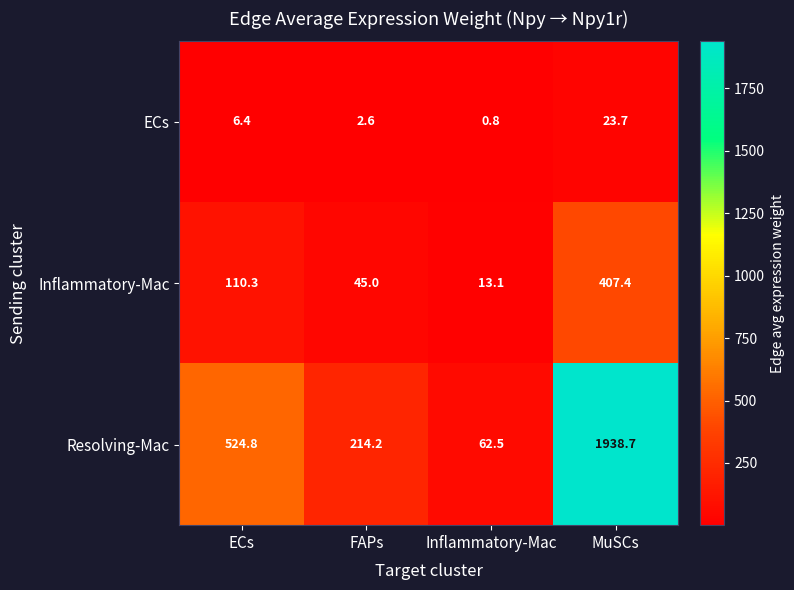

At which label does Resolving-Mac reach its peak?

MuSCs